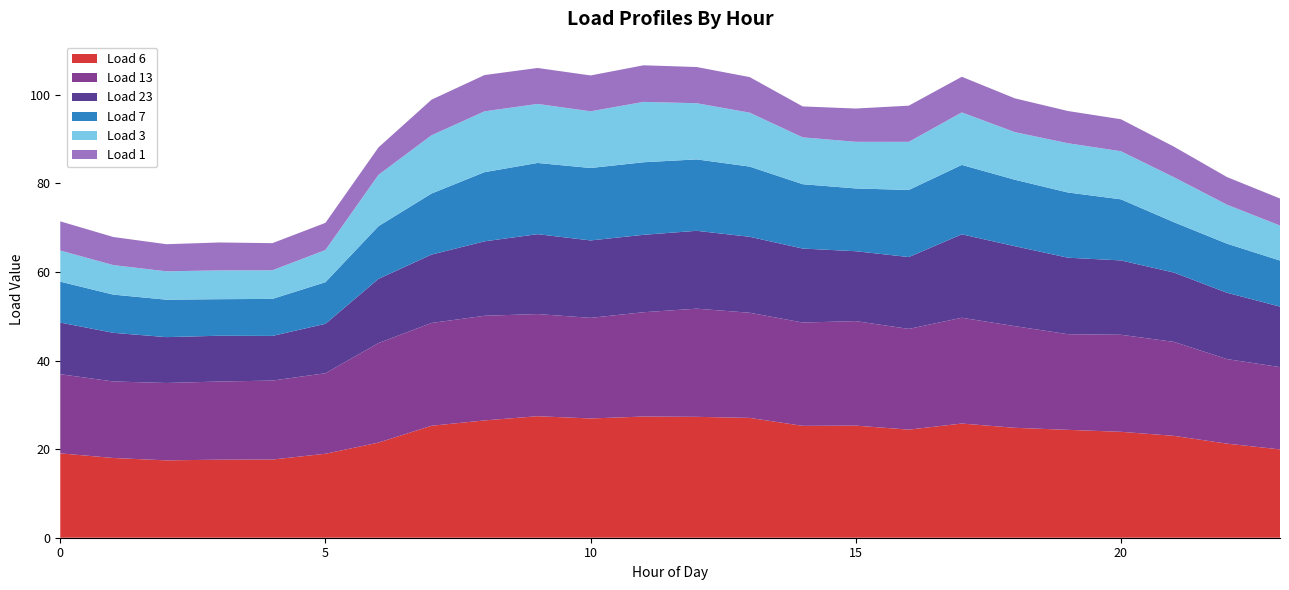

Reading left to right, transcribe all the data shown in this chart.

Load 6: 0=19.1	1=18.0	2=17.5	3=17.6	4=17.6	5=19.0	6=21.5	7=25.3	8=26.5	9=27.4	10=26.9	11=27.4	12=27.3	13=27.1	14=25.3	15=25.3	16=24.4	17=25.8	18=24.8	19=24.4	20=23.9	21=23.0	22=21.2	23=19.9
Load 13: 0=17.9	1=17.3	2=17.5	3=17.6	4=17.8	5=18.2	6=22.5	7=23.2	8=23.6	9=23.1	10=22.7	11=23.6	12=24.4	13=23.7	14=23.3	15=23.6	16=22.7	17=23.9	18=23.0	19=21.6	20=21.9	21=21.2	22=19.1	23=18.6
Load 23: 0=11.7	1=11.0	2=10.4	3=10.3	4=10.1	5=11.2	6=14.5	7=15.4	8=16.8	9=18.0	10=17.5	11=17.5	12=17.6	13=17.2	14=16.7	15=15.8	16=16.2	17=18.8	18=18.1	19=17.3	20=16.8	21=15.7	22=15.0	23=13.7
Load 7: 0=9.2	1=8.6	2=8.5	3=8.3	4=8.4	5=9.4	6=11.9	7=13.8	8=15.6	9=16.1	10=16.4	11=16.4	12=16.1	13=15.9	14=14.5	15=14.2	16=15.1	17=15.7	18=15.0	19=14.7	20=13.8	21=11.4	22=11.1	23=10.4
Load 3: 0=7.0	1=6.7	2=6.4	3=6.5	4=6.5	5=7.3	6=11.6	7=13.2	8=13.7	9=13.3	10=12.8	11=13.6	12=12.7	13=12.2	14=10.6	15=10.5	16=10.9	17=11.9	18=10.7	19=11.1	20=10.9	21=10.2	22=8.8	23=7.9
Load 1: 0=6.6	1=6.3	2=6.1	3=6.3	4=6.1	5=6.1	6=6.2	7=8.0	8=8.2	9=8.1	10=8.1	11=8.3	12=8.2	13=8.0	14=7.0	15=7.5	16=8.2	17=8.0	18=7.6	19=7.3	20=7.2	21=6.9	22=6.2	23=6.1